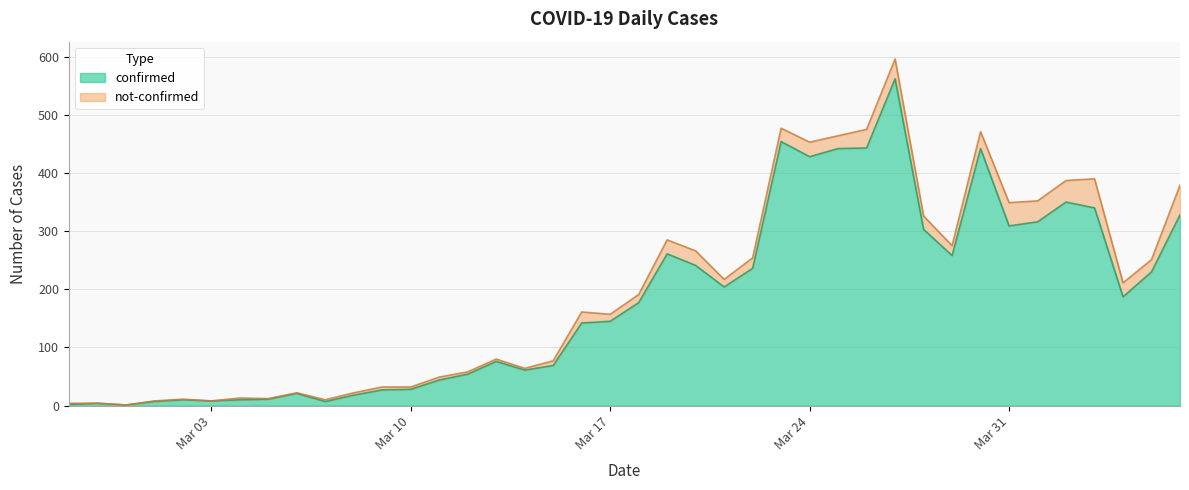

What is the maximum value for confirmed?

562